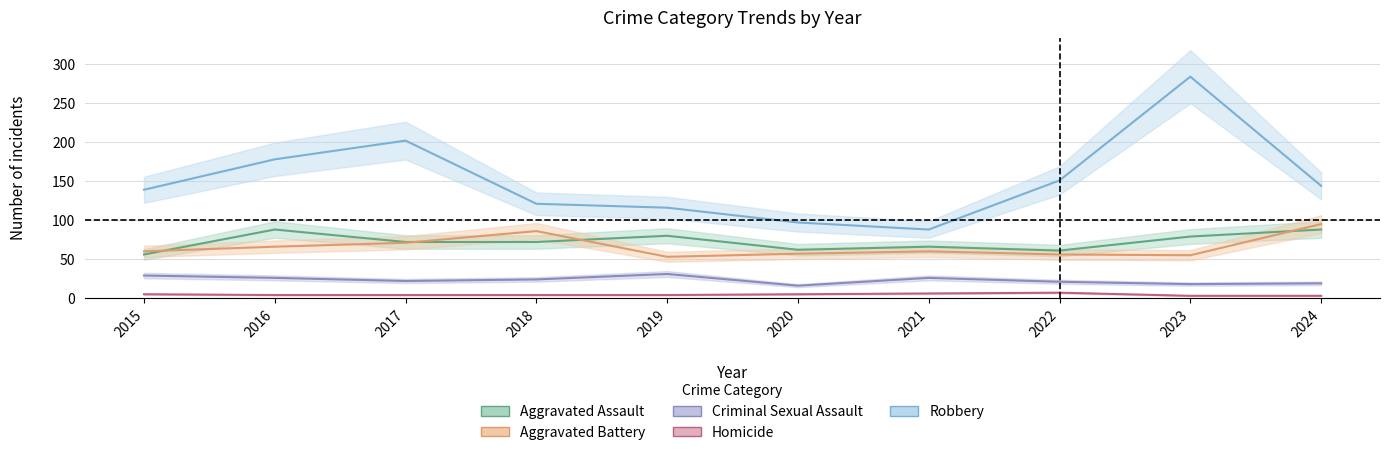

What is the minimum value for Robbery?

88